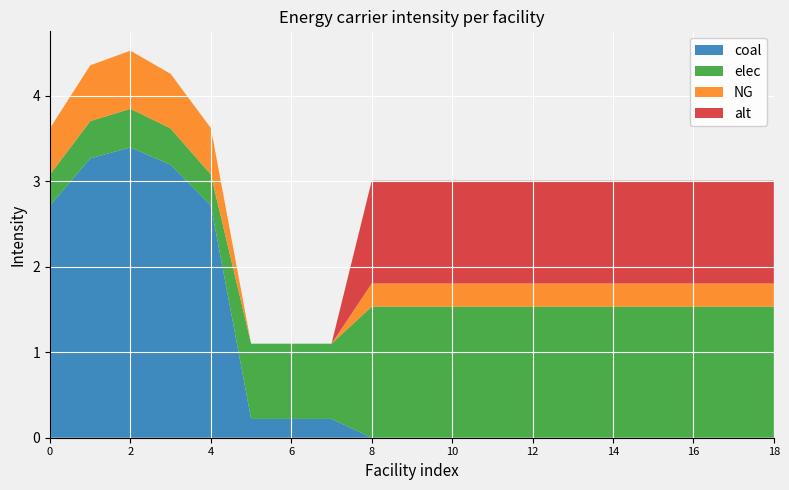

Reading left to right, extract all data points from this chart.

coal: 2.7	3.3	3.4	3.2	2.7	0.2	0.2	0.2	0.0	0.0	0.0	0.0	0.0	0.0	0.0	0.0	0.0	0.0	0.0
elec: 0.4	0.4	0.5	0.4	0.4	0.9	0.9	0.9	1.5	1.5	1.5	1.5	1.5	1.5	1.5	1.5	1.5	1.5	1.5
NG: 0.5	0.7	0.7	0.6	0.5	0.0	0.0	0.0	0.3	0.3	0.3	0.3	0.3	0.3	0.3	0.3	0.3	0.3	0.3
alt: 0.0	0.0	0.0	0.0	0.0	0.0	0.0	0.0	1.2	1.2	1.2	1.2	1.2	1.2	1.2	1.2	1.2	1.2	1.2